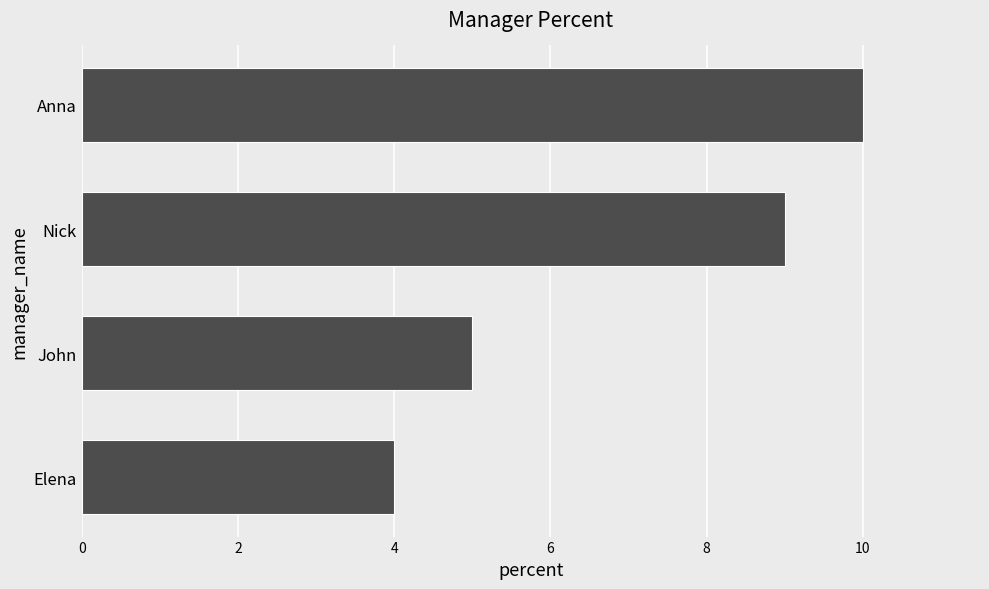

Rank the categories by value from lowest to highest.

Elena, John, Nick, Anna